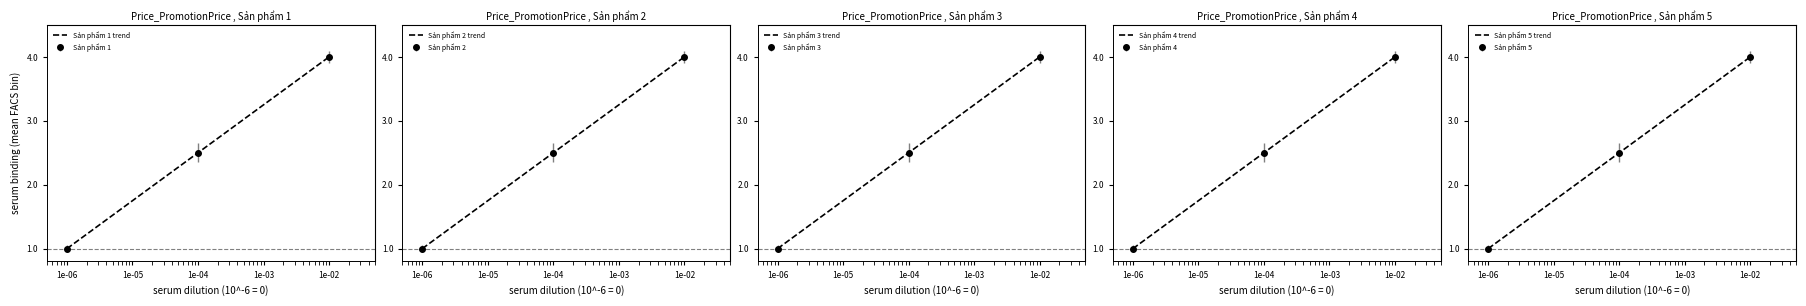

Rank the series at 1e-06 from lowest to highest value.

Sản phẩm 1 trend, Sản phẩm 2 trend, Sản phẩm 3 trend, Sản phẩm 4 trend, Sản phẩm 5 trend